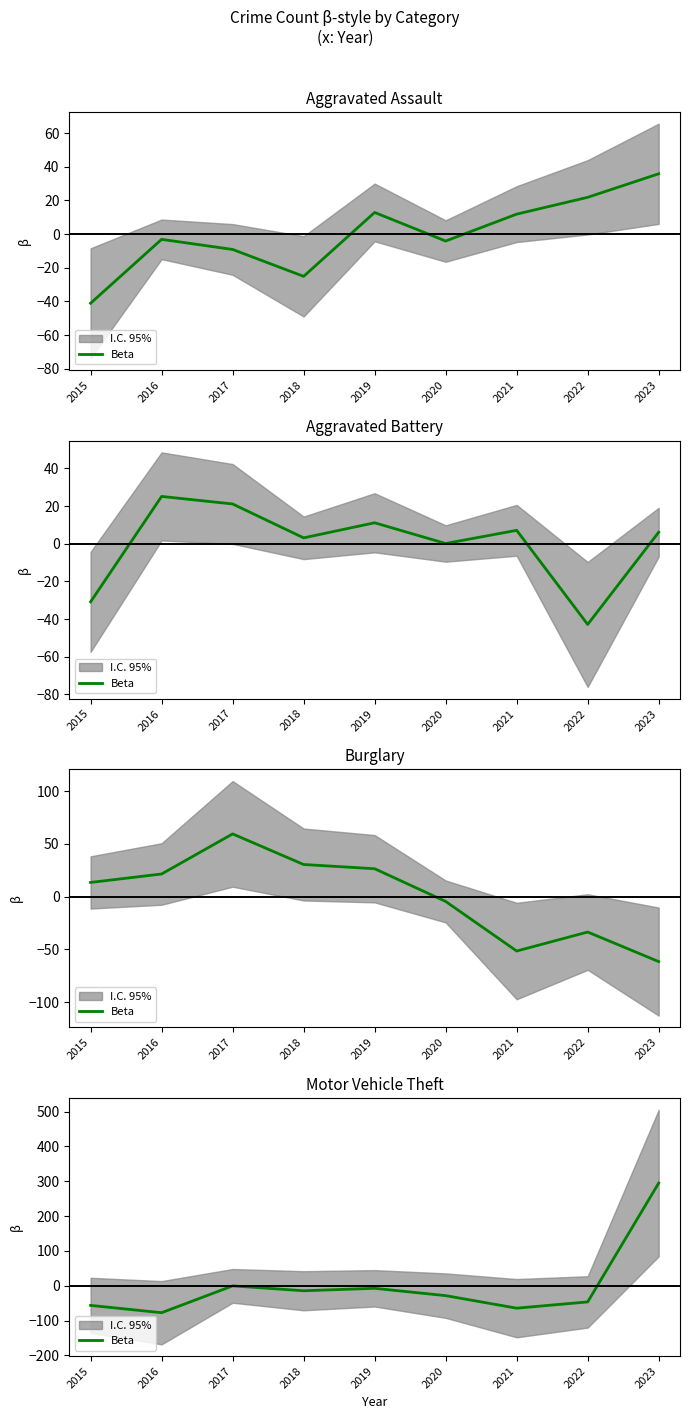

Is this an area chart (filled region under the line)?

No